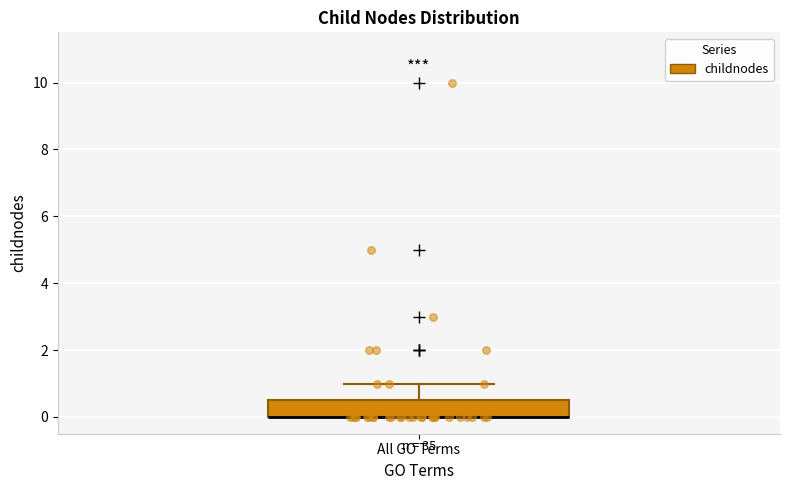

Where does the upper whisker of the box for All GO Terms end on the y-axis? The values are not printed on the chart, so give them approximately, as read against the axis.

1.0